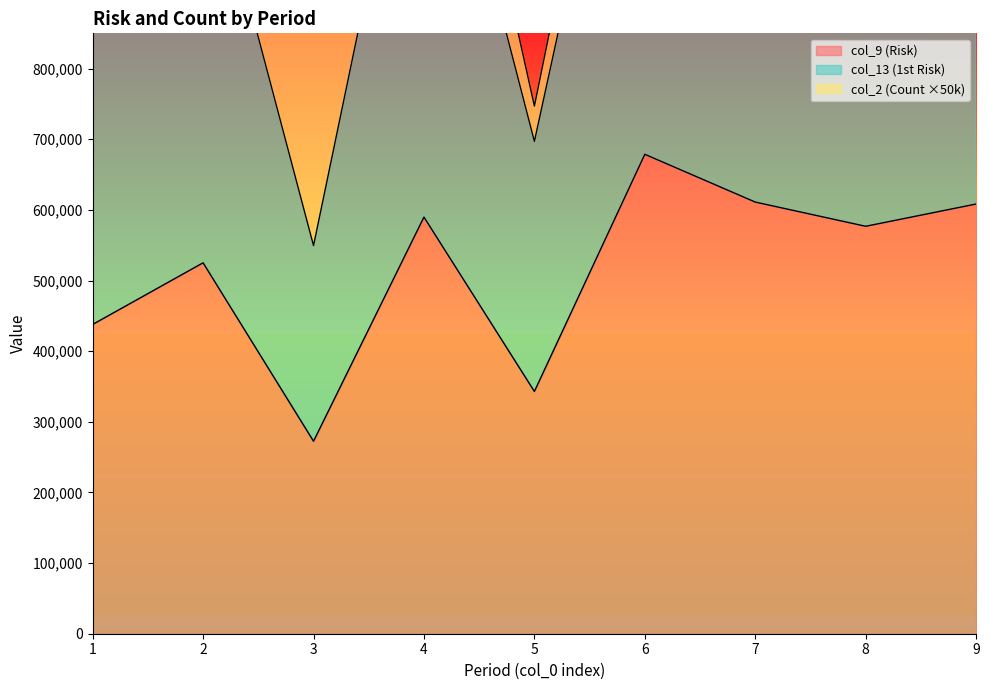

How many lines are shown in the chart?

2